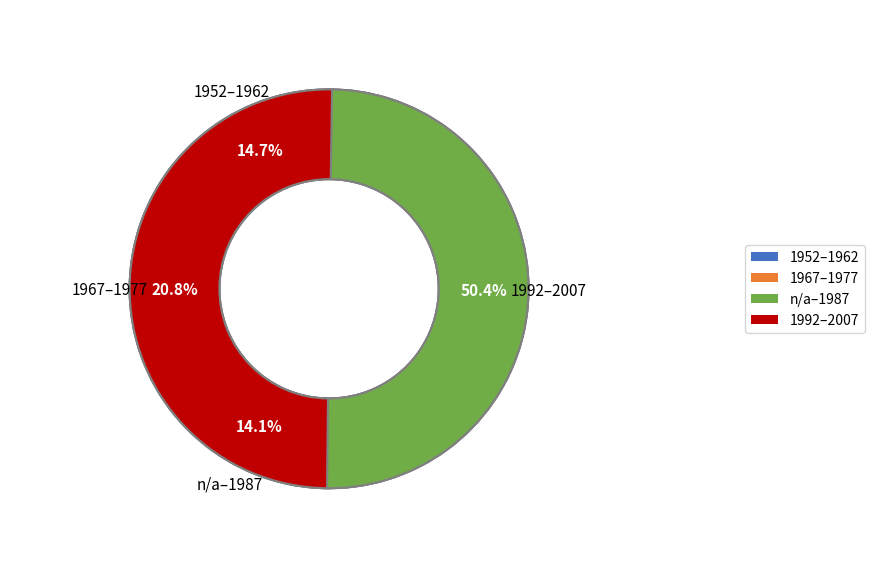

Which slice is the largest?

2007